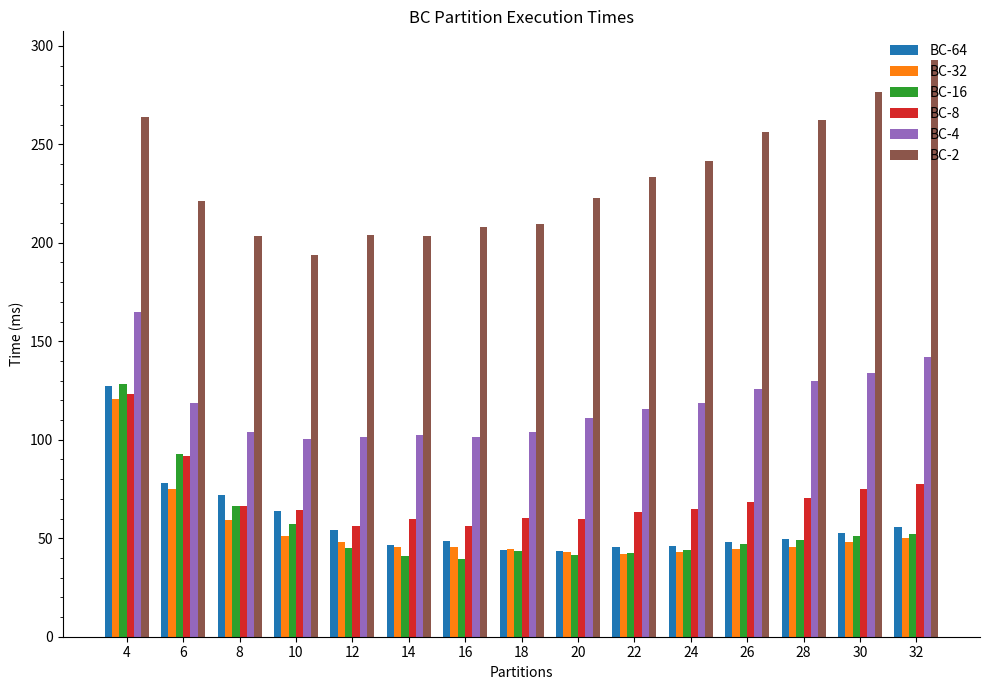

True or false: BC-4 has a value of 57.9 at 14.

False